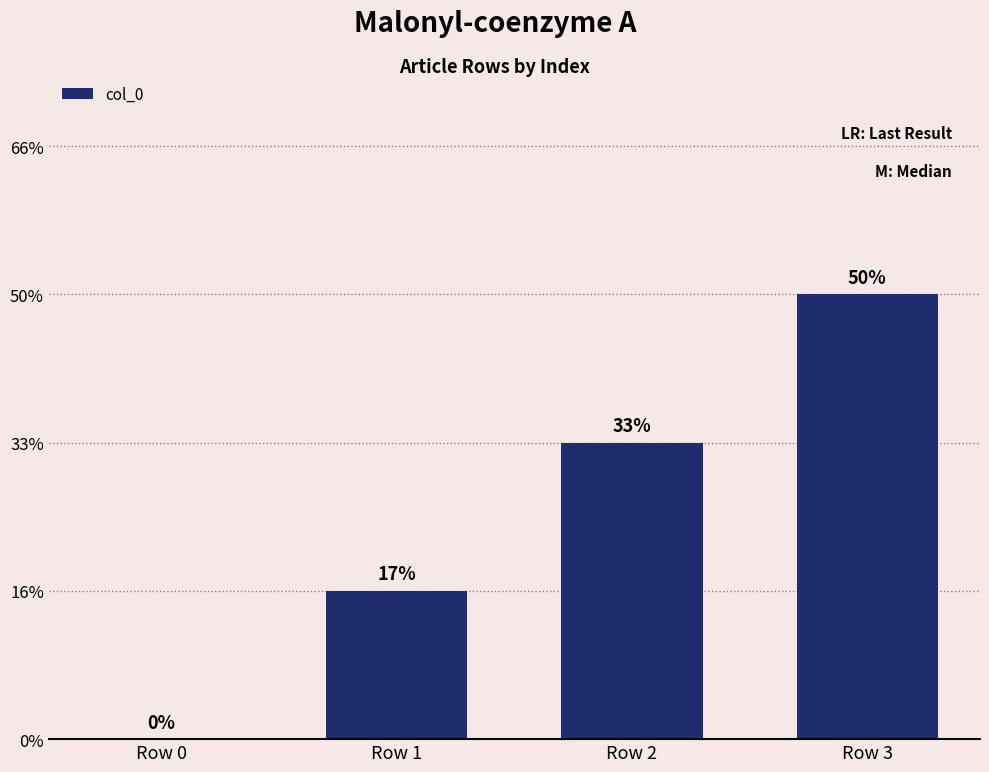

Are the bars horizontal?

No